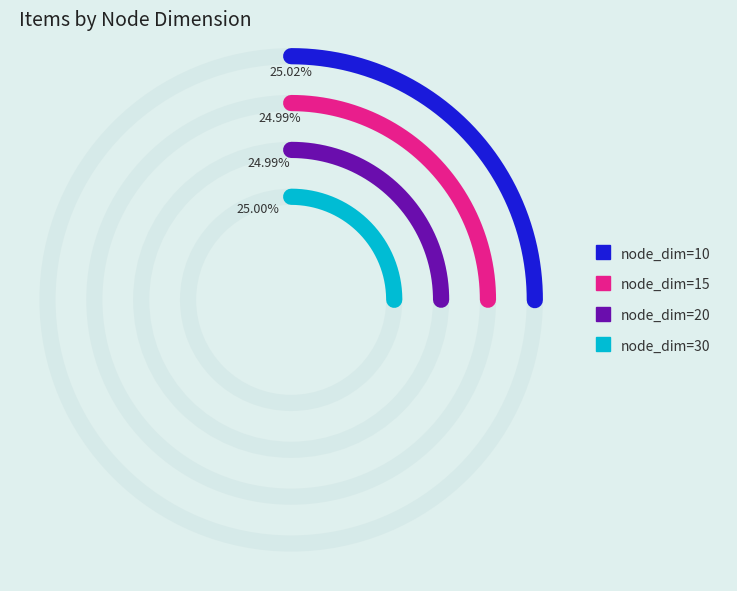

Which has a higher value, node_dim_15 or node_dim_10?

node_dim_10